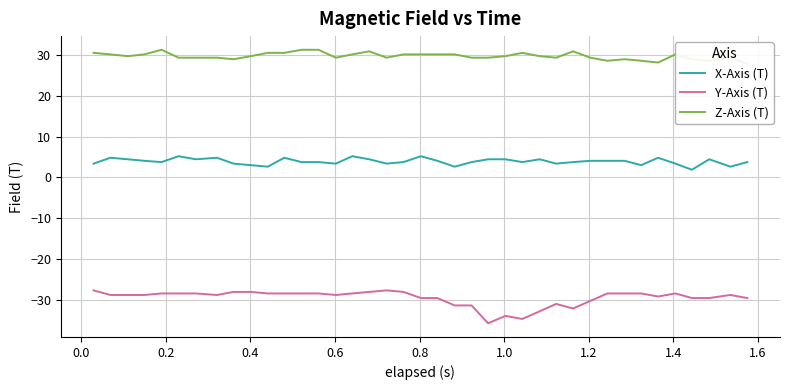

In Y-Axis (T), how many points are higher than both neighbors (excluding endpoints)?

5